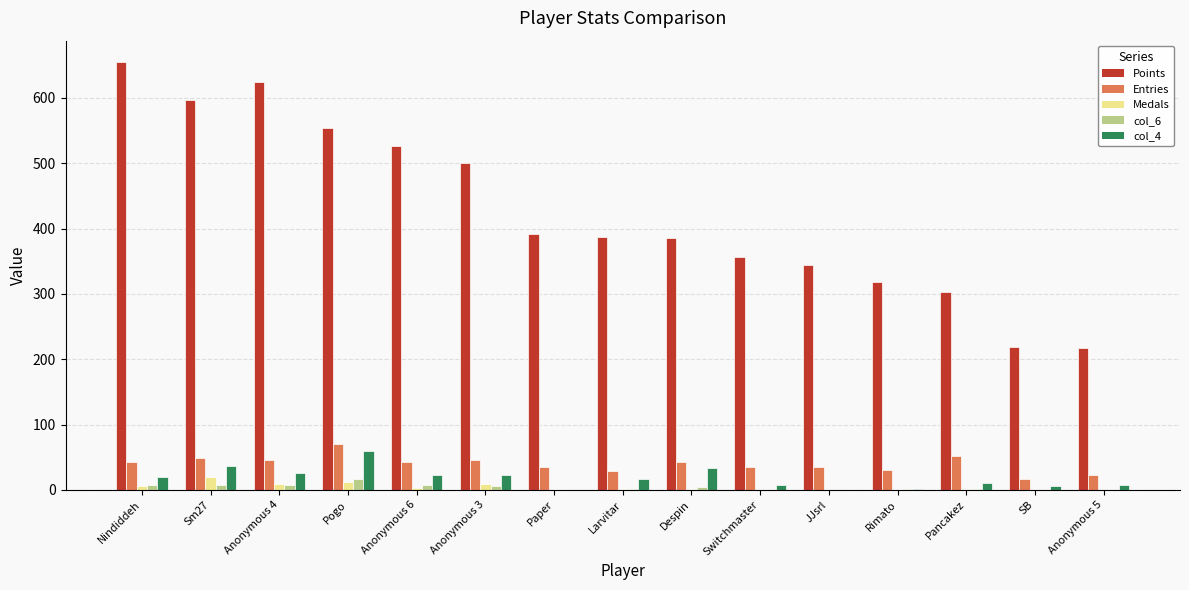

Which category has the highest value across all series?

Nindiddeh